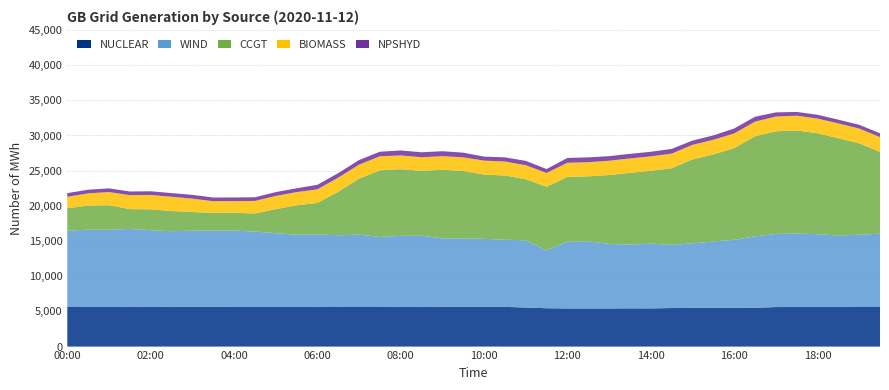

Reading left to right, what are all the values shown in this chart?

NUCLEAR: 00:00=5626	00:30=5628	01:00=5632	01:30=5636	02:00=5633	02:30=5639	03:00=5641	03:30=5641	04:00=5635	04:30=5631	05:00=5629	05:30=5629	06:00=5635	06:30=5624	07:00=5627	07:30=5627	08:00=5633	08:30=5632	09:00=5638	09:30=5639	10:00=5641	10:30=5642	11:00=5553	11:30=5451	12:00=5420	12:30=5419	13:00=5420	13:30=5432	14:00=5428	14:30=5478	15:00=5488	15:30=5501	16:00=5494	16:30=5517	17:00=5617	17:30=5620	18:00=5622	18:30=5622	19:00=5625	19:30=5626
WIND: 00:00=10847	00:30=10982	01:00=10966	01:30=11085	02:00=10910	02:30=10761	03:00=10833	03:30=10856	04:00=10853	04:30=10712	05:00=10489	05:30=10276	06:00=10293	06:30=10204	07:00=10291	07:30=9943	08:00=10108	08:30=10134	09:00=9733	09:30=9720	10:00=9673	10:30=9548	11:00=9547	11:30=8203	12:00=9488	12:30=9529	13:00=9176	13:30=9058	14:00=9203	14:30=8984	15:00=9183	15:30=9435	16:00=9679	16:30=10145	17:00=10389	17:30=10447	18:00=10350	18:30=10154	19:00=10275	19:30=10418
CCGT: 00:00=3192	00:30=3428	01:00=3495	01:30=2810	02:00=2964	02:30=2867	03:00=2653	03:30=2499	04:00=2531	04:30=2569	05:00=3412	05:30=4174	06:00=4491	06:30=6171	07:00=7944	07:30=9484	08:00=9470	08:30=9208	09:00=9761	09:30=9593	10:00=9119	10:30=9128	11:00=8689	11:30=9058	12:00=9214	12:30=9247	13:00=9787	13:30=10203	14:00=10350	14:30=10887	15:00=11930	15:30=12375	16:00=13031	16:30=14224	17:00=14591	17:30=14650	18:00=14346	18:30=13841	19:00=12991	19:30=11638
BIOMASS: 00:00=1624	00:30=1737	01:00=1873	01:30=1992	02:00=2042	02:30=2026	03:00=1900	03:30=1668	04:00=1653	04:30=1786	05:00=1878	05:30=1874	06:00=1931	06:30=2007	07:00=1992	07:30=1991	08:00=1955	08:30=1935	09:00=1925	09:30=1945	10:00=1995	10:30=1987	11:00=1987	11:30=1964	12:00=2001	12:30=2009	13:00=2031	13:30=2048	14:00=2053	14:30=2074	15:00=2070	15:30=2075	16:00=2080	16:30=2080	17:00=2098	17:30=2096	18:00=2091	18:30=2099	19:00=2095	19:30=2098
NPSHYD: 00:00=520	00:30=521	01:00=520	01:30=519	02:00=522	02:30=521	03:00=537	03:30=521	04:00=519	04:30=520	05:00=544	05:30=542	06:00=641	06:30=643	07:00=655	07:30=648	08:00=705	08:30=706	09:00=709	09:30=663	10:00=571	10:30=591	11:00=617	11:30=557	12:00=686	12:30=689	13:00=649	13:30=650	14:00=651	14:30=669	15:00=603	15:30=625	16:00=705	16:30=694	17:00=587	17:30=536	18:00=535	18:30=535	19:00=533	19:30=533